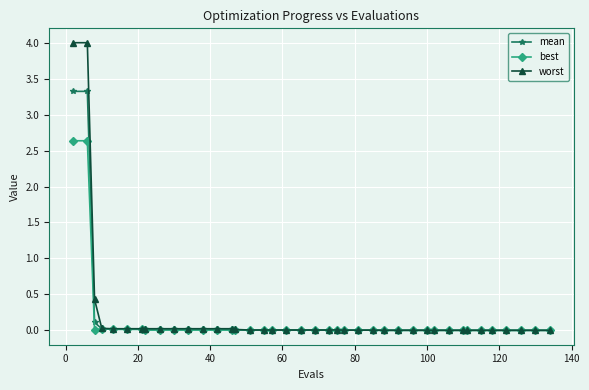

List the series in order of their overall mean, lowest first.

best, mean, worst